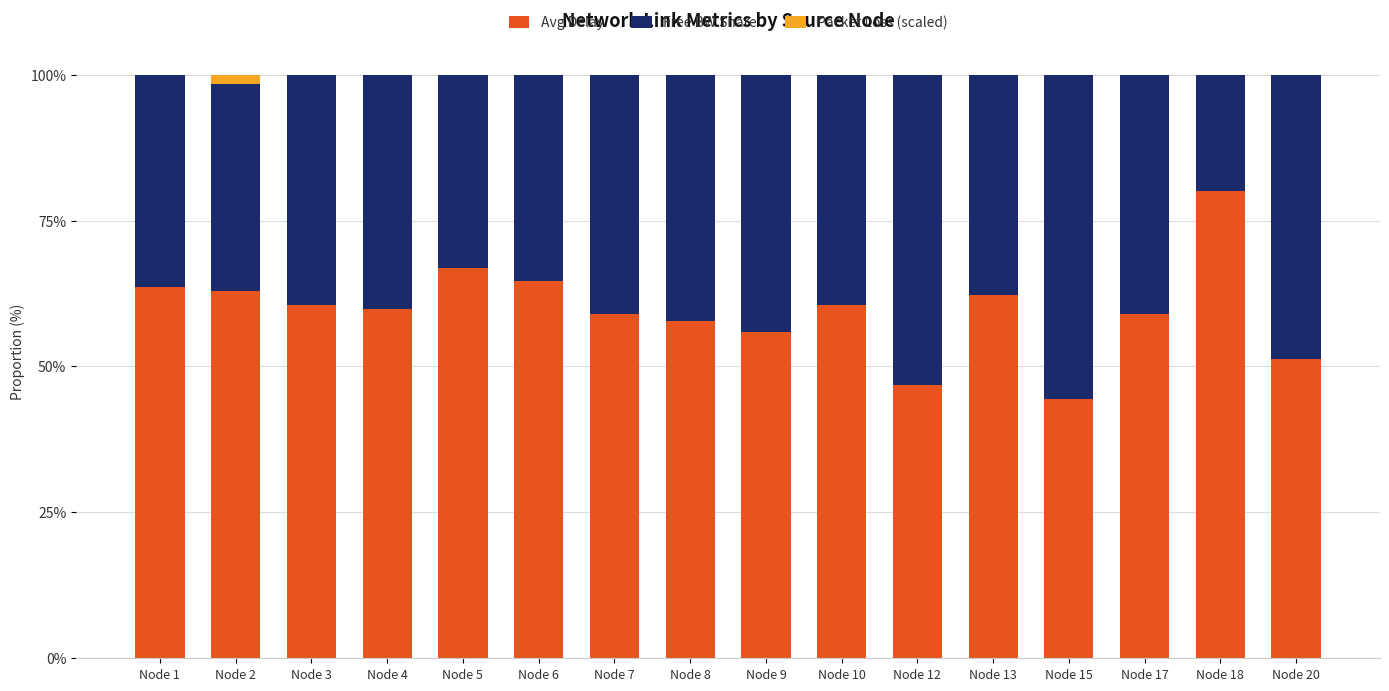

What is the difference between the Avg Delay values at Node 7 and Node 15?

14.5